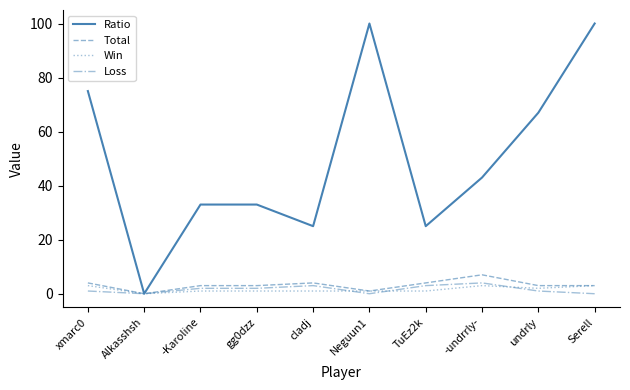

What are all the series names shown in the legend?

Ratio, Total, Win, Loss